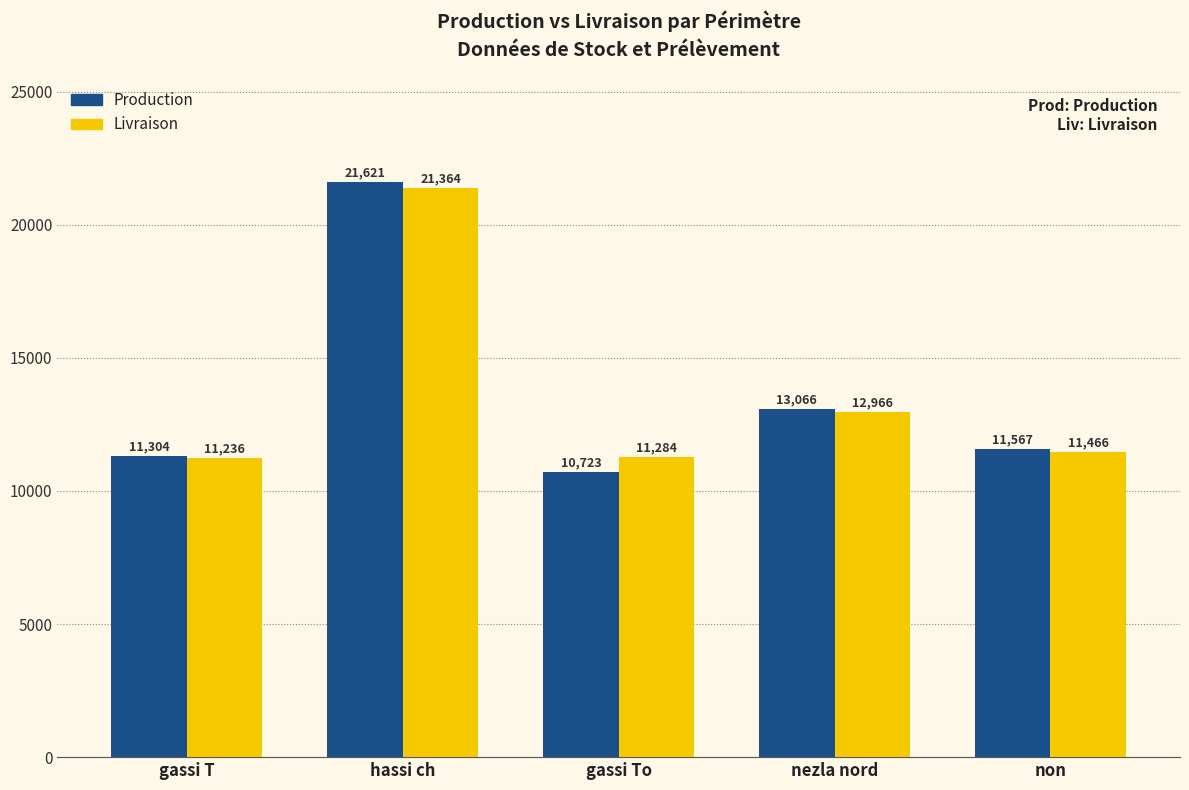

What is the approximate value of Livraison at non?

11465.9